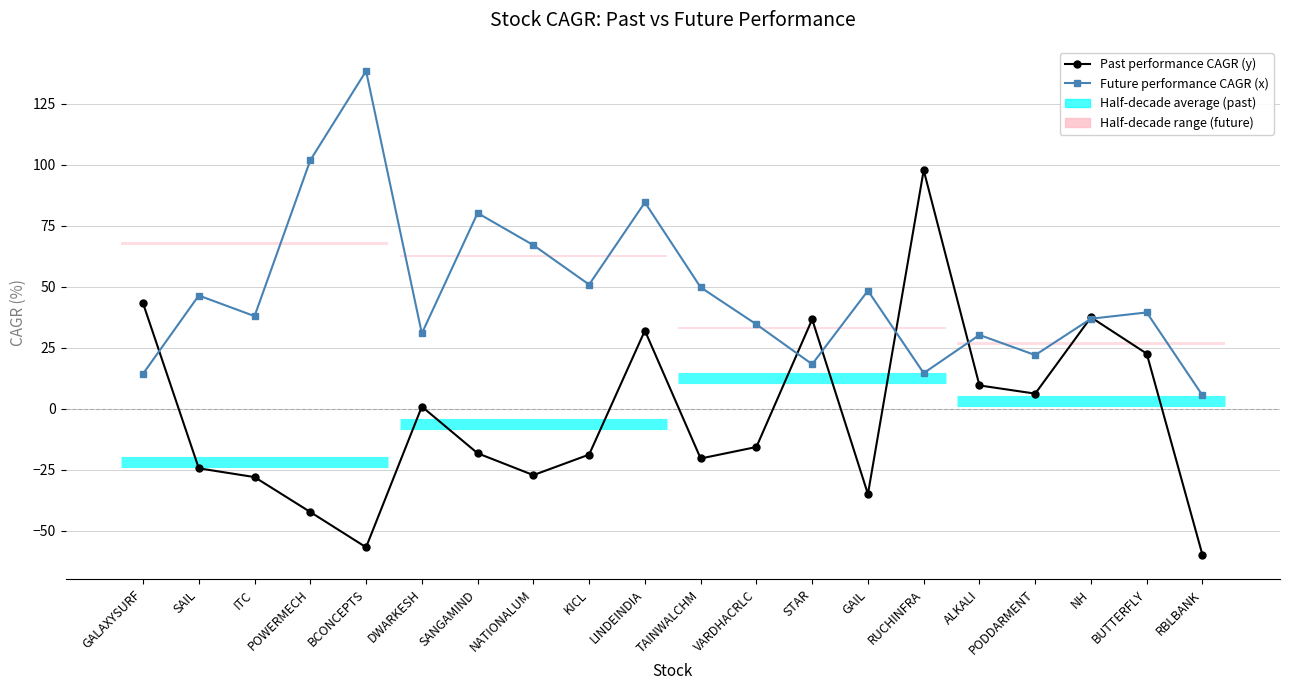

How many intersections are there between Past performance CAGR (y) and Future performance CAGR (x)?

7